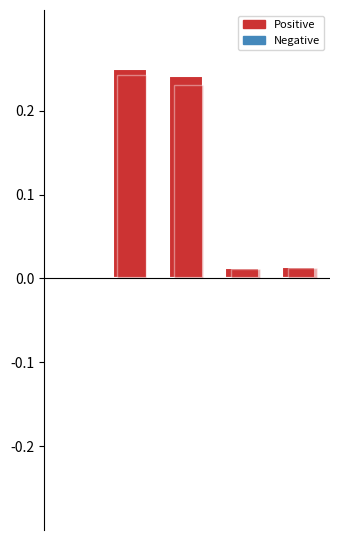

Is the value of col_1_positive at 0 greater than the value of col_1_negative at 4?

Yes